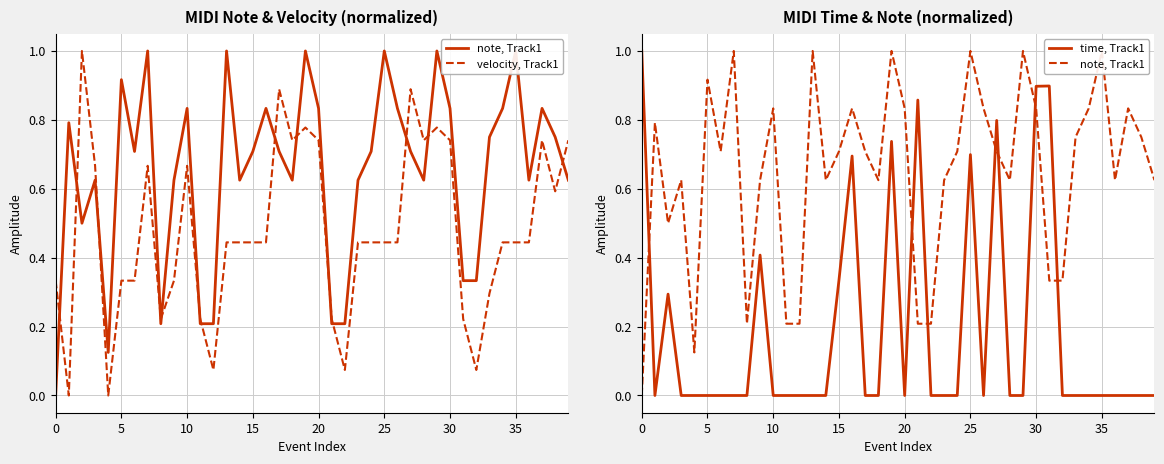

True or false: note, Track1 has a value of 0.6 at 32.

False